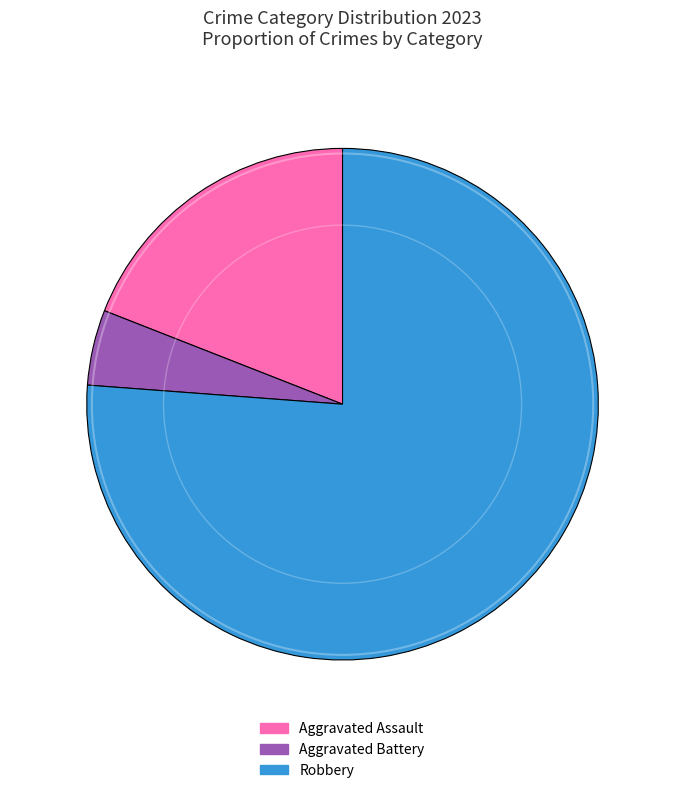

True or false: Aggravated Battery accounts for 15% of the total.

False